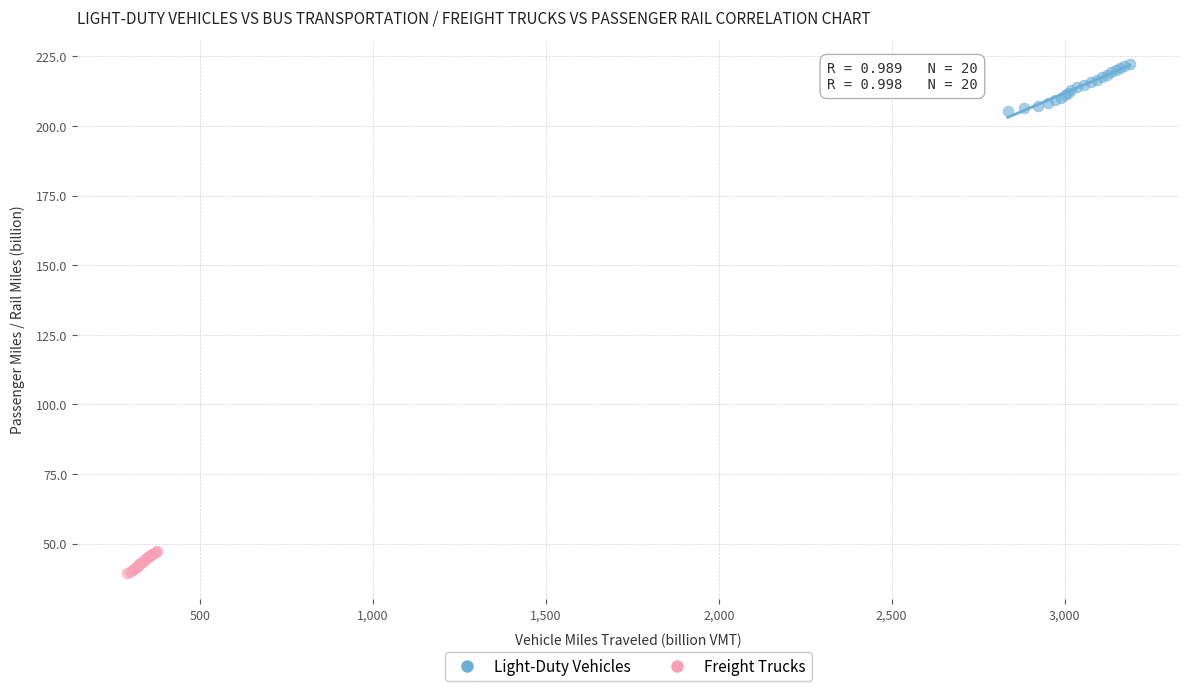

What are all the series names shown in the legend?

Light-Duty Vehicles, Freight Trucks